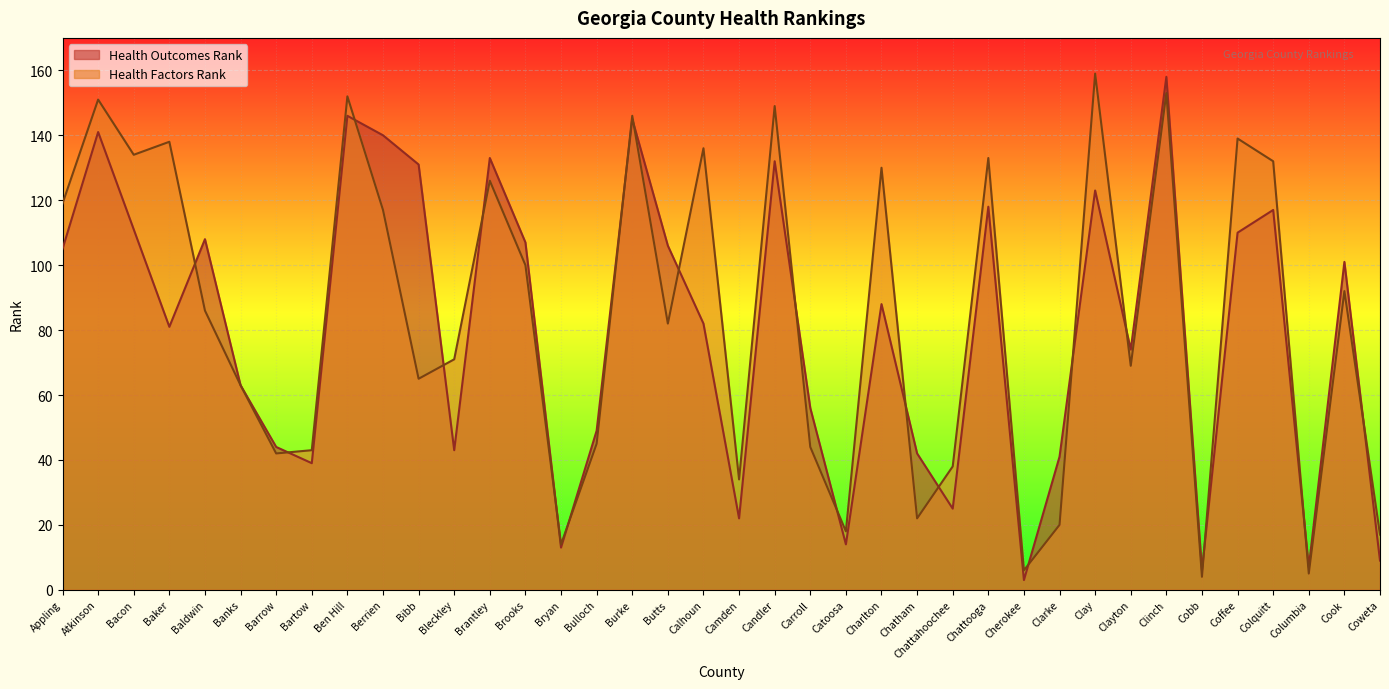

Reading left to right, extract all data points from this chart.

Health Outcomes Rank: Appling=105	Atkinson=141	Bacon=111	Baker=81	Baldwin=108	Banks=63	Barrow=44	Bartow=39	Ben Hill=146	Berrien=140	Bibb=131	Bleckley=43	Brantley=133	Brooks=107	Bryan=13	Bulloch=49	Burke=145	Butts=106	Calhoun=82	Camden=22	Candler=132	Carroll=56	Catoosa=14	Charlton=88	Chatham=42	Chattahoochee=25	Chattooga=118	Cherokee=3	Clarke=41	Clay=123	Clayton=74	Clinch=158	Cobb=6	Coffee=110	Colquitt=117	Columbia=7	Cook=101	Coweta=9
Health Factors Rank: Appling=119	Atkinson=151	Bacon=134	Baker=138	Baldwin=86	Banks=63	Barrow=42	Bartow=43	Ben Hill=152	Berrien=117	Bibb=65	Bleckley=71	Brantley=126	Brooks=100	Bryan=14	Bulloch=45	Burke=146	Butts=82	Calhoun=136	Camden=34	Candler=149	Carroll=44	Catoosa=18	Charlton=130	Chatham=22	Chattahoochee=38	Chattooga=133	Cherokee=6	Clarke=20	Clay=159	Clayton=69	Clinch=153	Cobb=4	Coffee=139	Colquitt=132	Columbia=5	Cook=92	Coweta=17